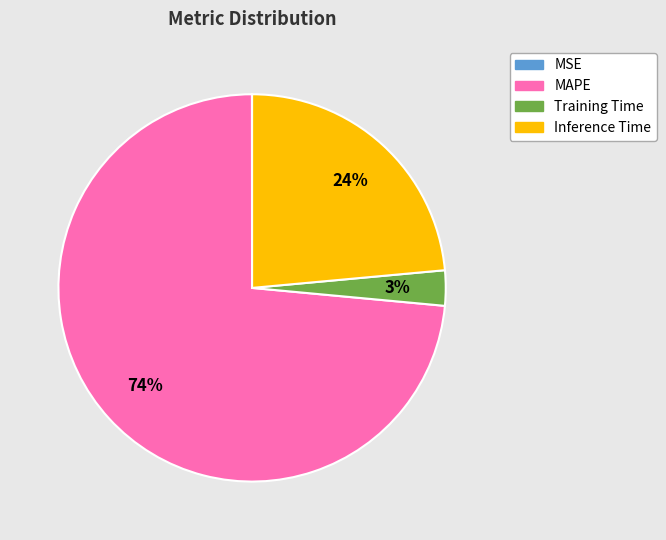

Which category has the biggest portion of the pie?

MAPE